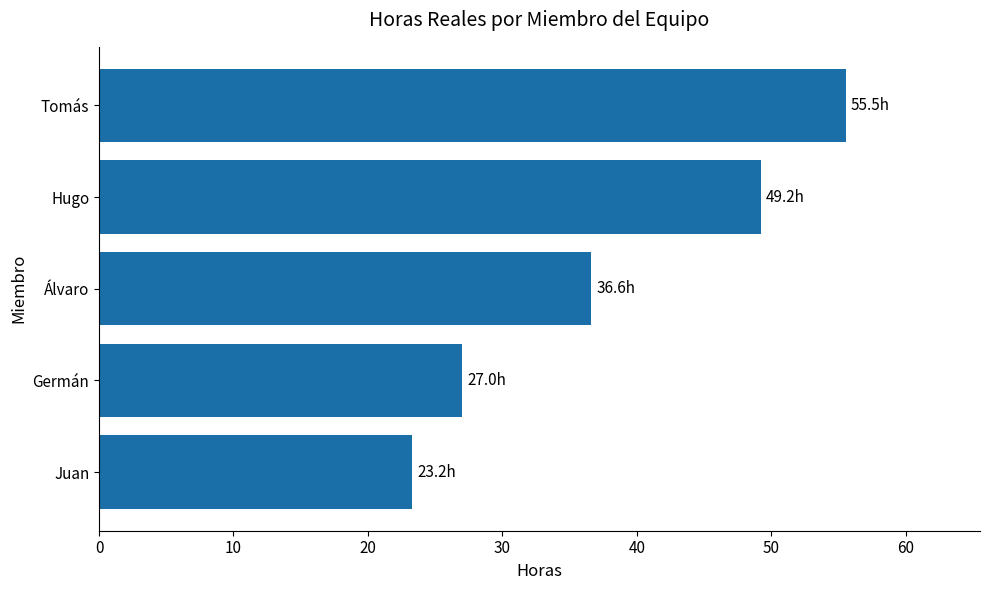

List the labels in order of value, smallest first.

Juan, Germán, Álvaro, Hugo, Tomás